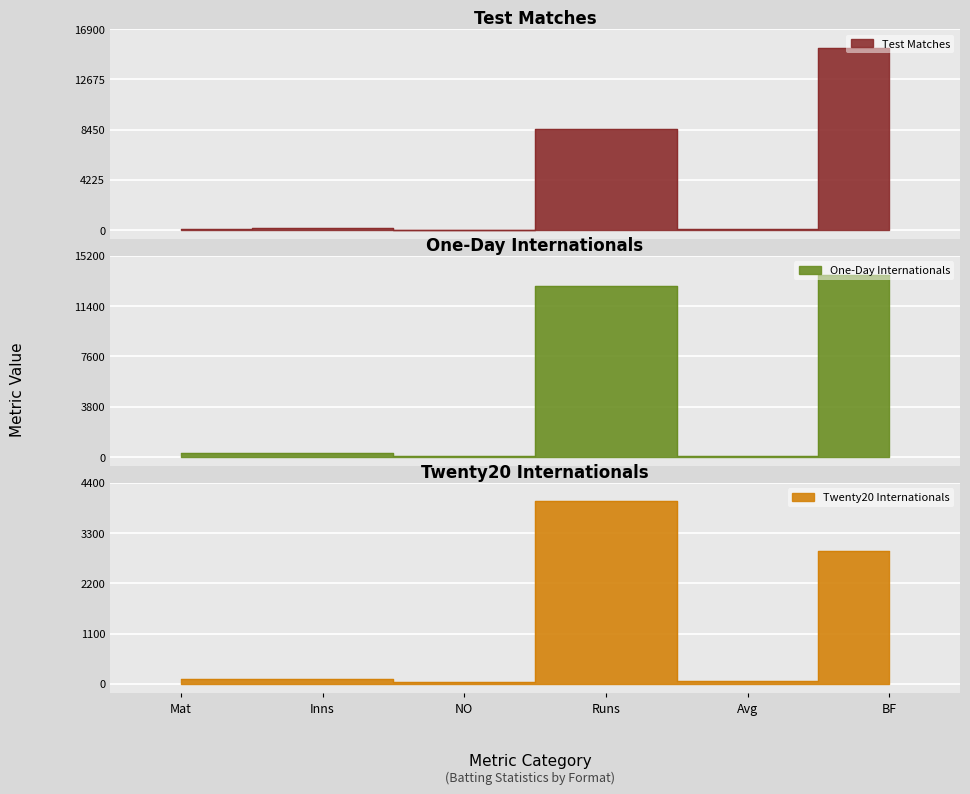

Is it true that Test Matches equals 3.7 at NO?

False